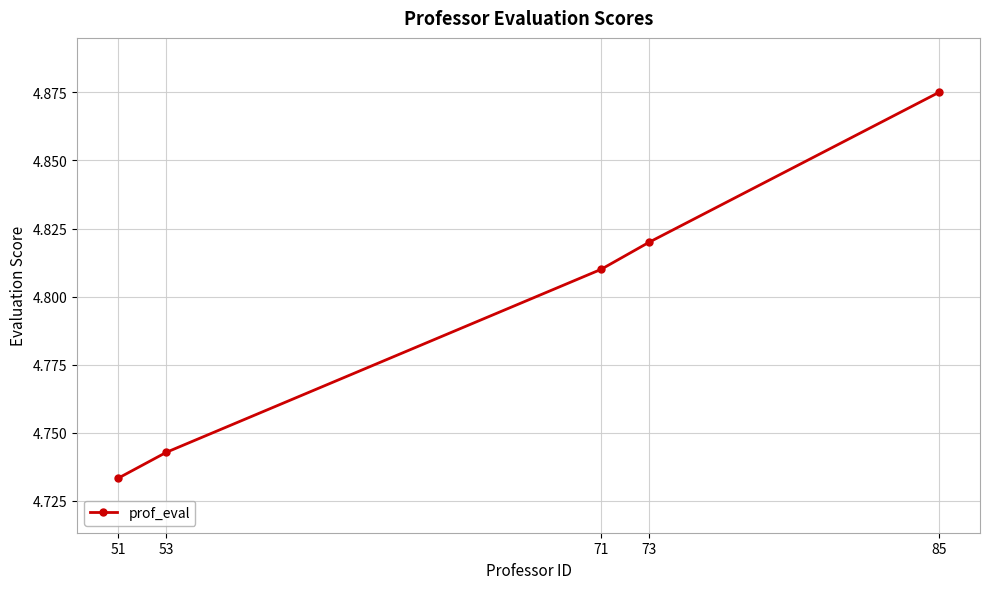

What is the change in value from 85 to 53?

-0.1